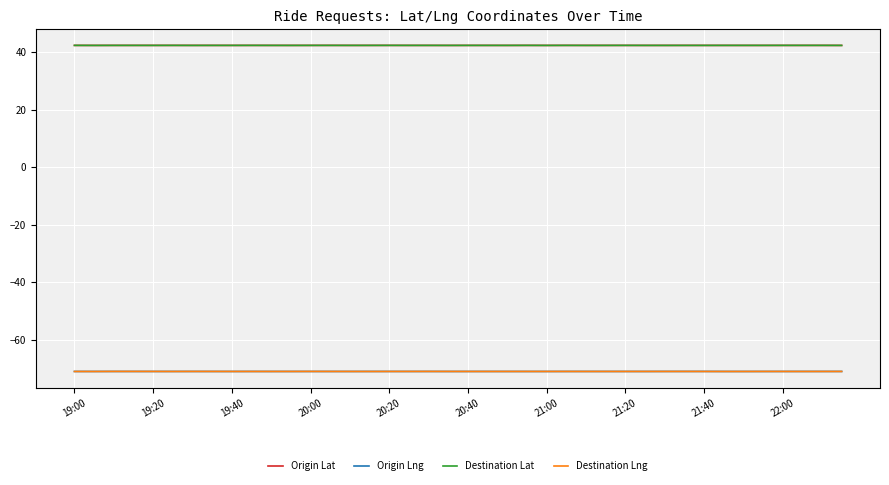

True or false: Origin Lat and Destination Lng cross at least once.

False